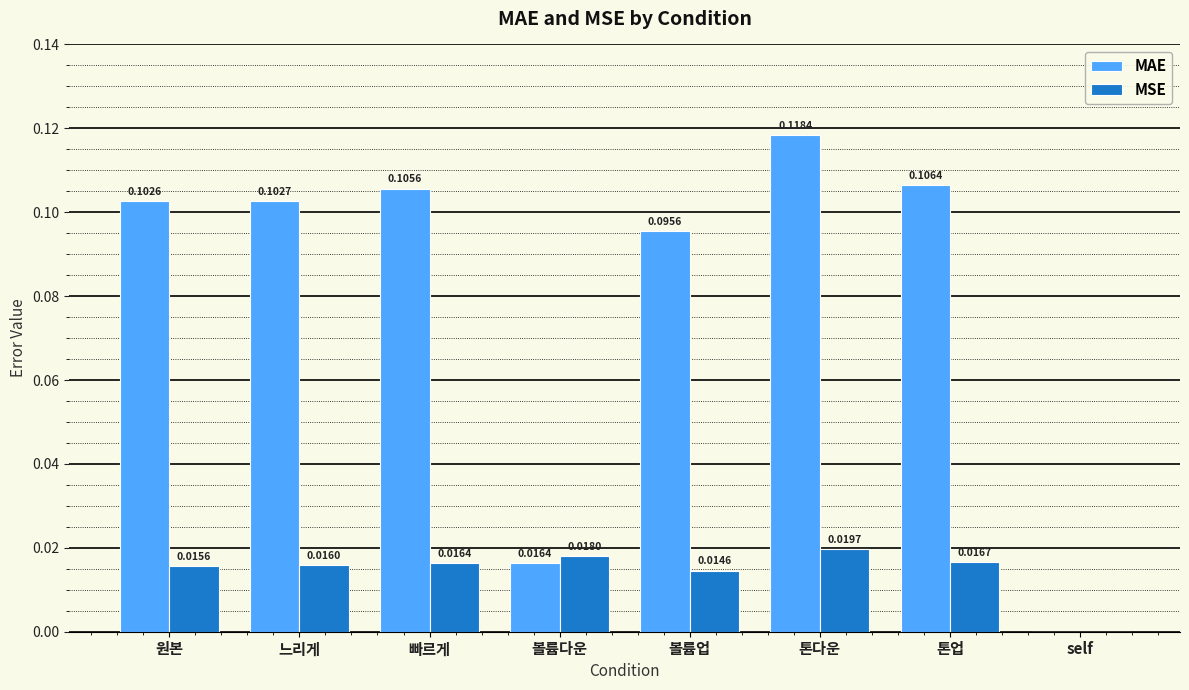

Where is MSE nearest to the value 0?

self